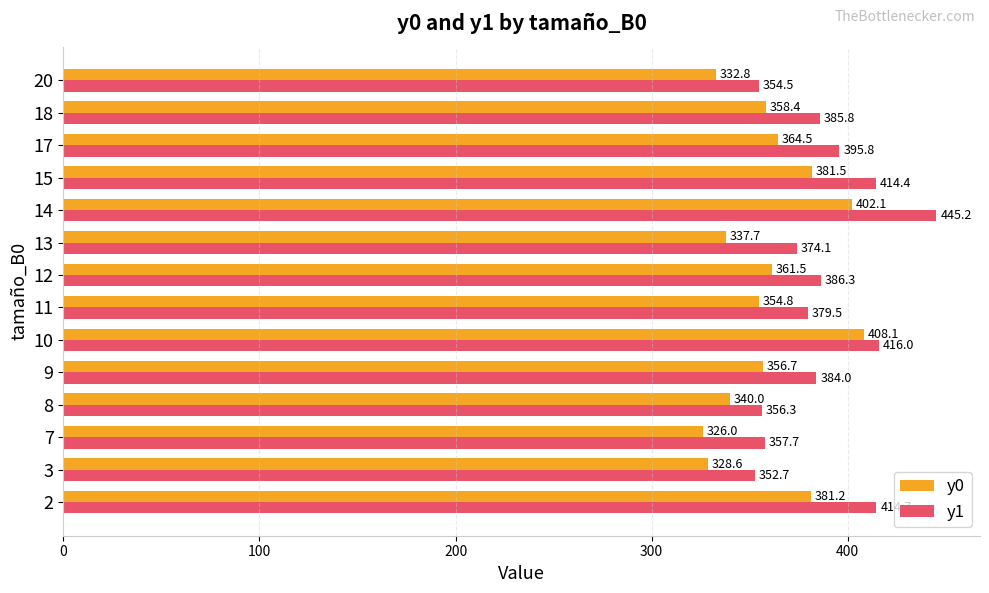

What is the average value of the y0 series?

359.6